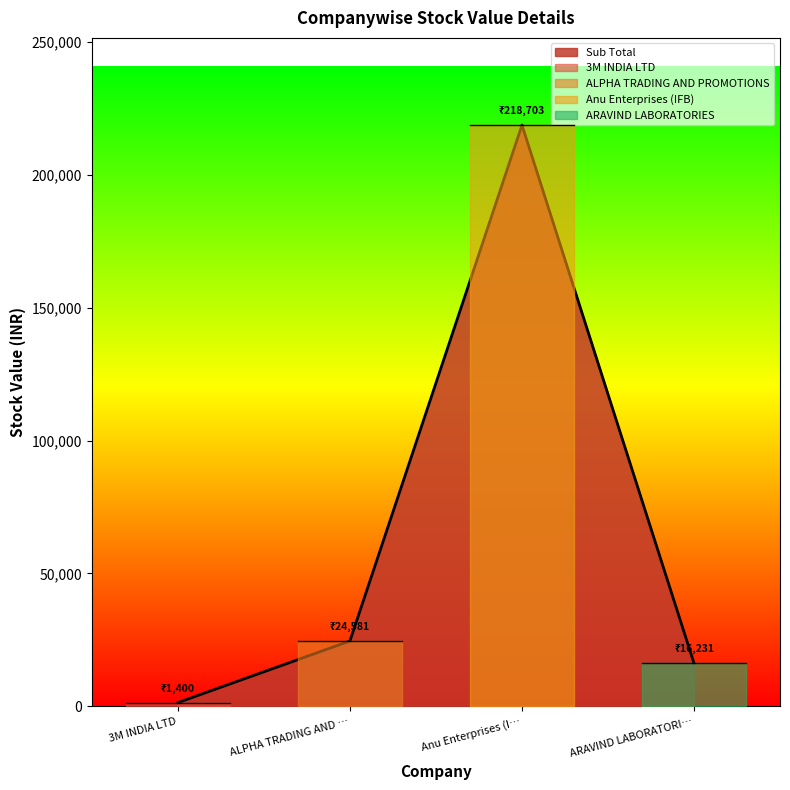

What is the difference between the maximum and second lowest values in the 3M INDIA LTD series?

1399.9